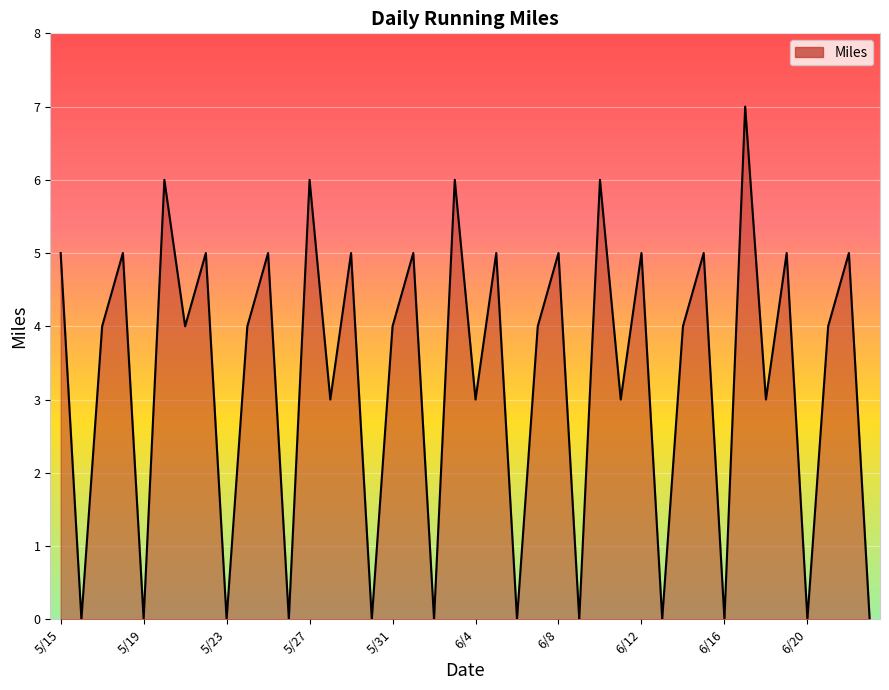

How many lines are shown in the chart?

1